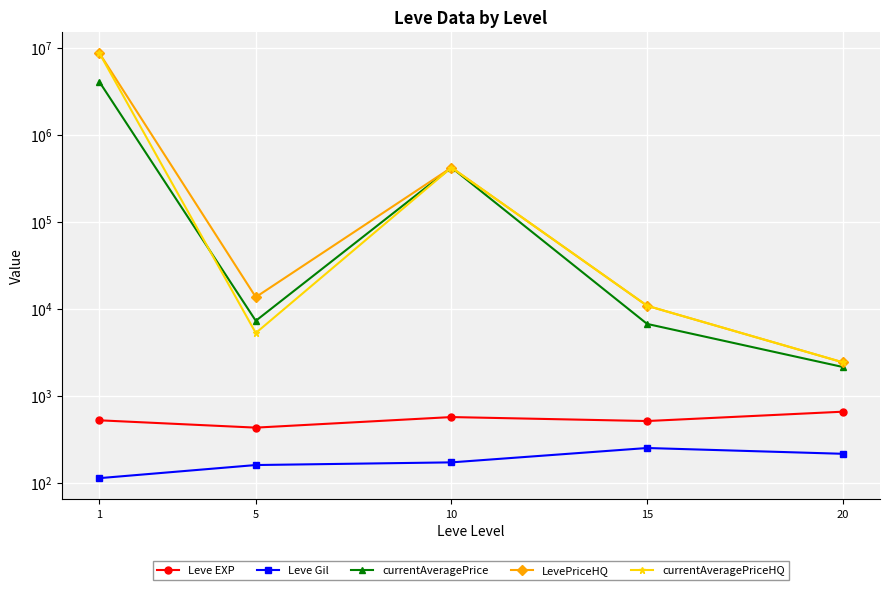

What is the minimum value for currentAveragePrice?

2134.2